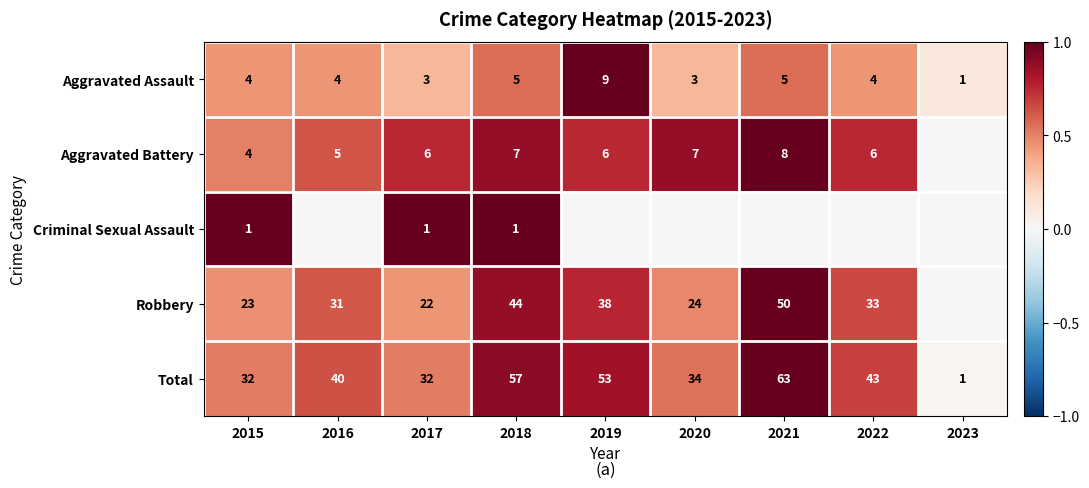

What is the difference between the highest and lowest values at 2018?

56